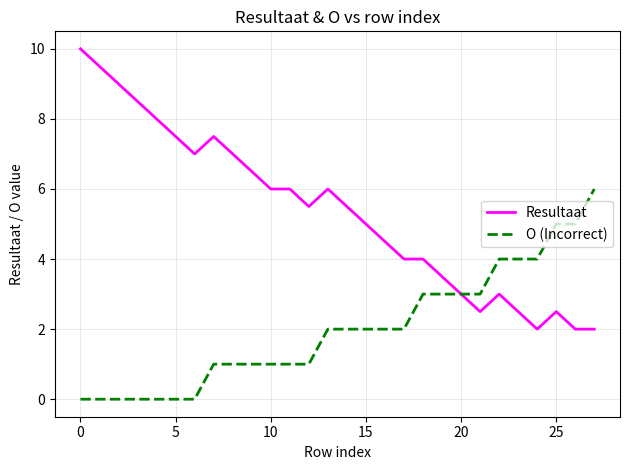

List the series in order of their peak value, lowest first.

O (Incorrect), Resultaat